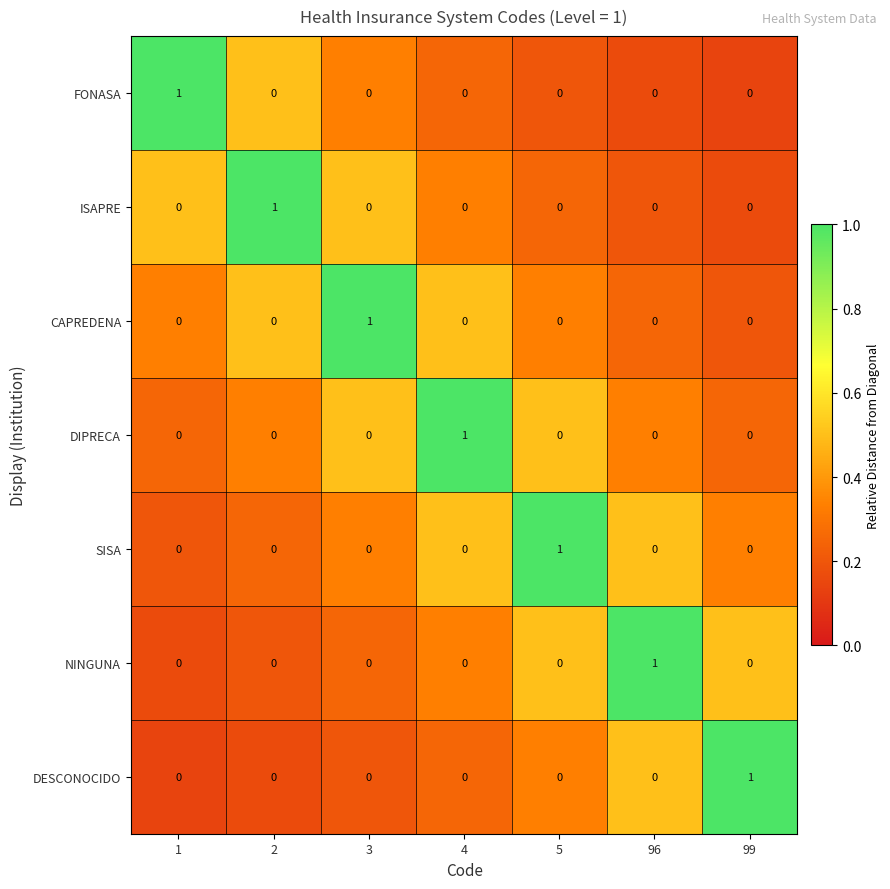

What is the spread (max minus min) of values at 4?

1